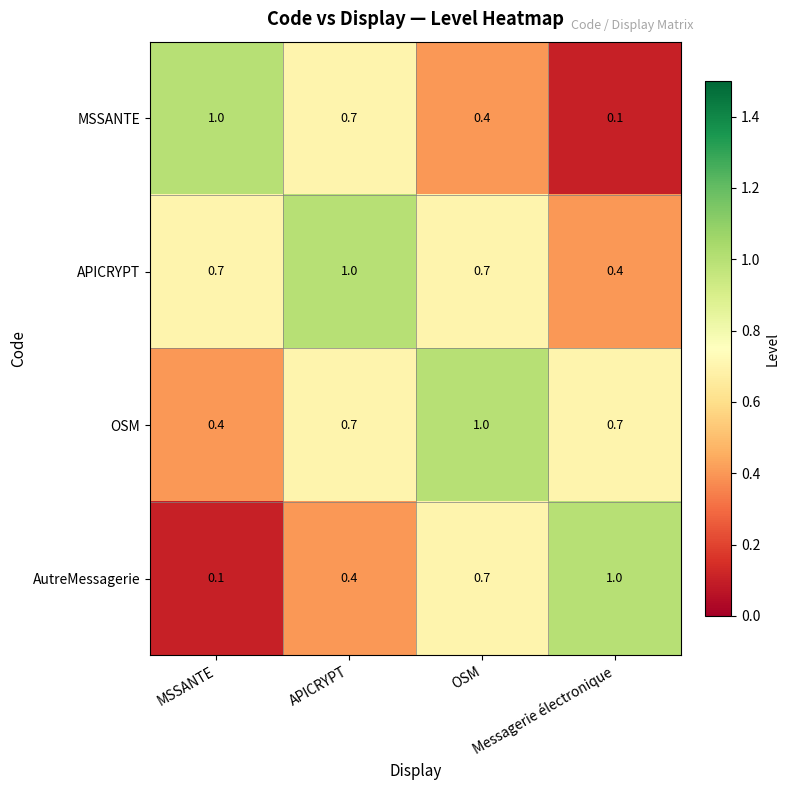

At how many categories does at least one series exceed 0?

4